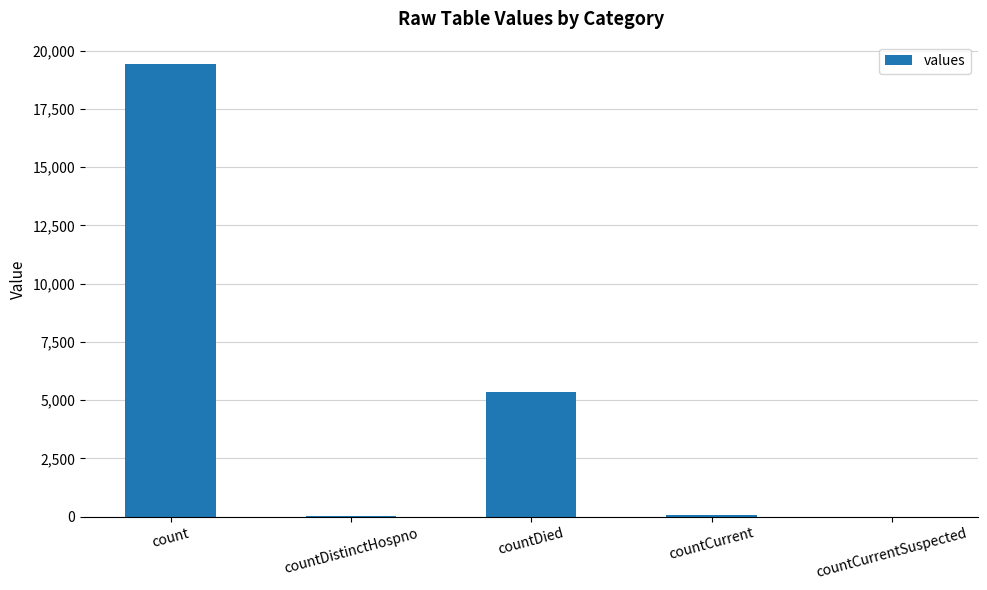

Are the bars horizontal?

No